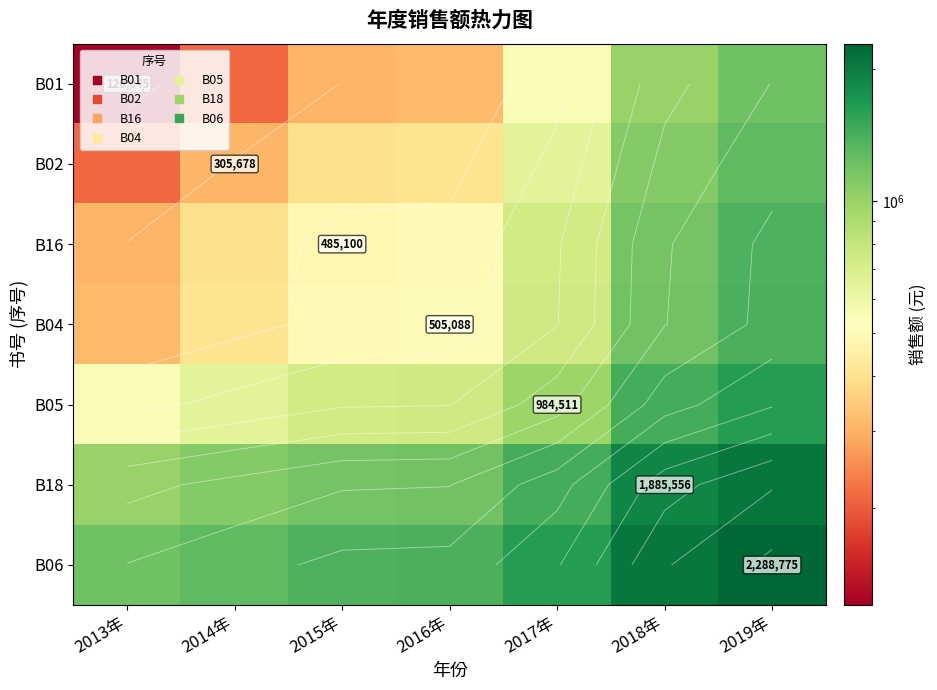

What is the difference between the maximum and minimum values in the B16 series?

1084365.0